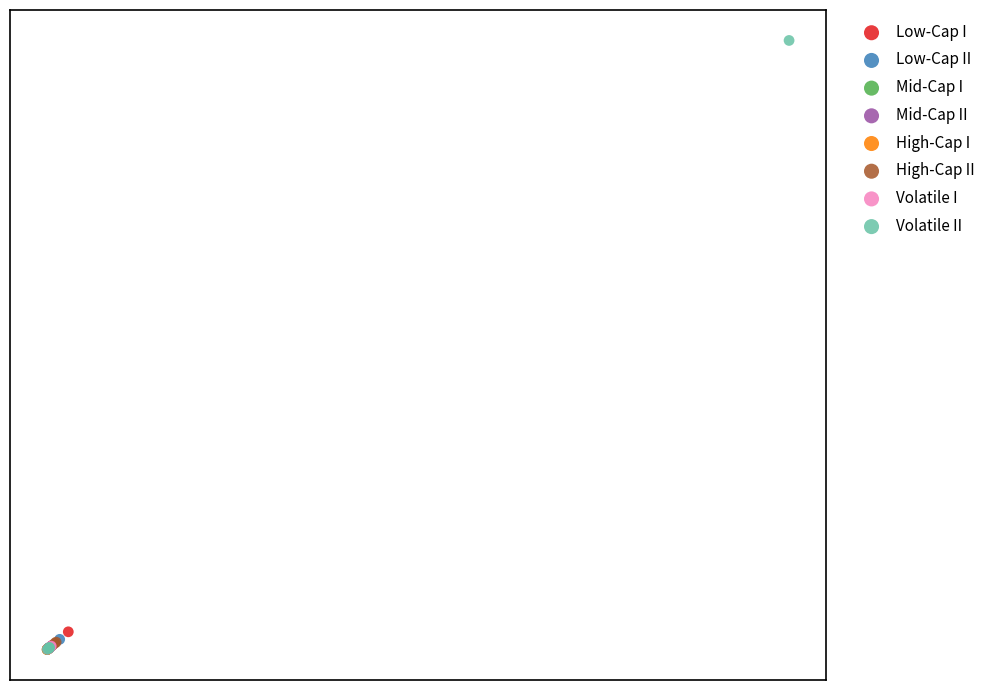

What are all the series names shown in the legend?

Low-Cap I, Low-Cap II, Mid-Cap I, Mid-Cap II, High-Cap I, High-Cap II, Volatile I, Volatile II